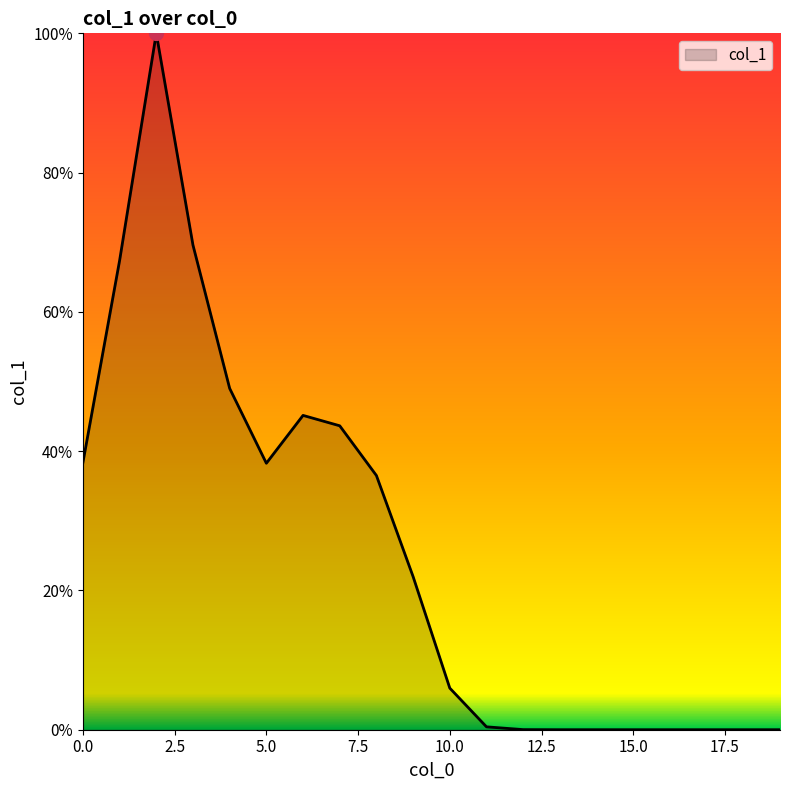

What is the maximum value shown in the chart?

100.0